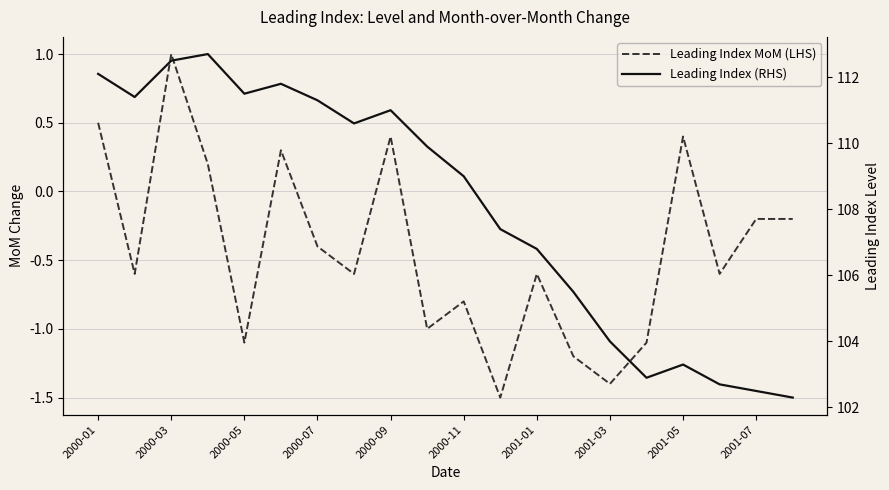

What are all the series names shown in the legend?

Leading Index MoM (LHS), Leading Index (RHS)